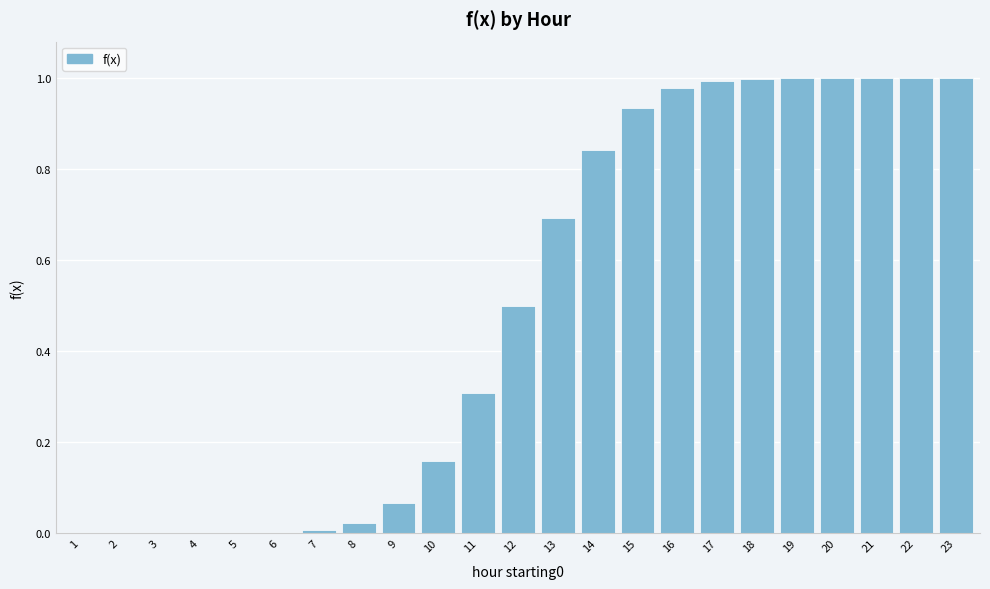

What is the sum of all values?

11.5